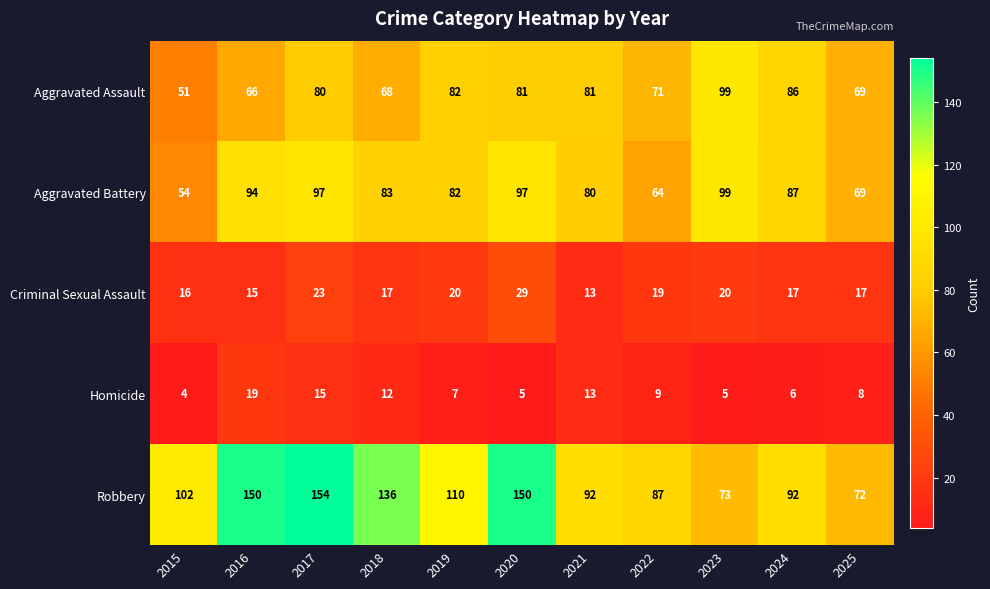

What is the difference between the maximum and second lowest values in the Homicide series?

14